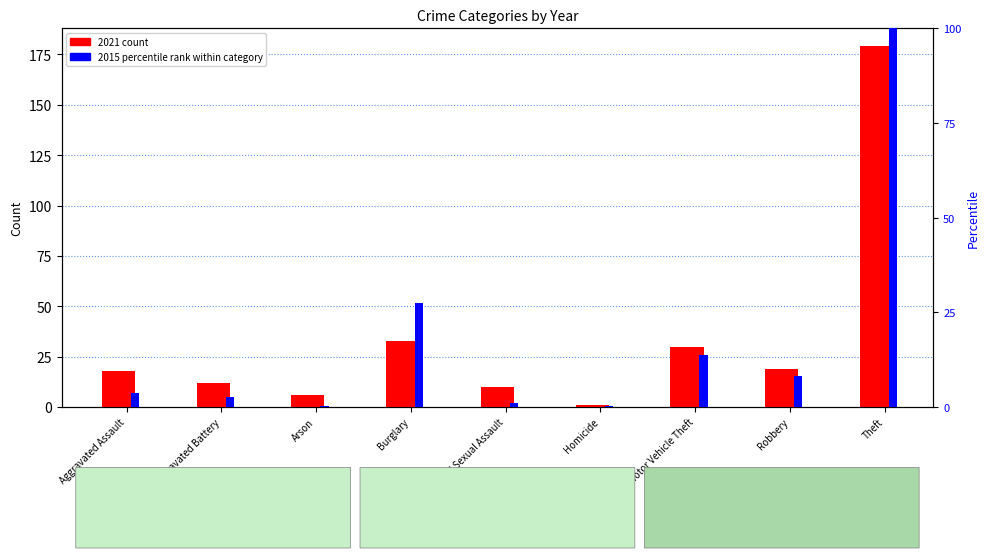

The value of 2015 percentile rank at Aggravated Battery is 1.0. True or false?

False